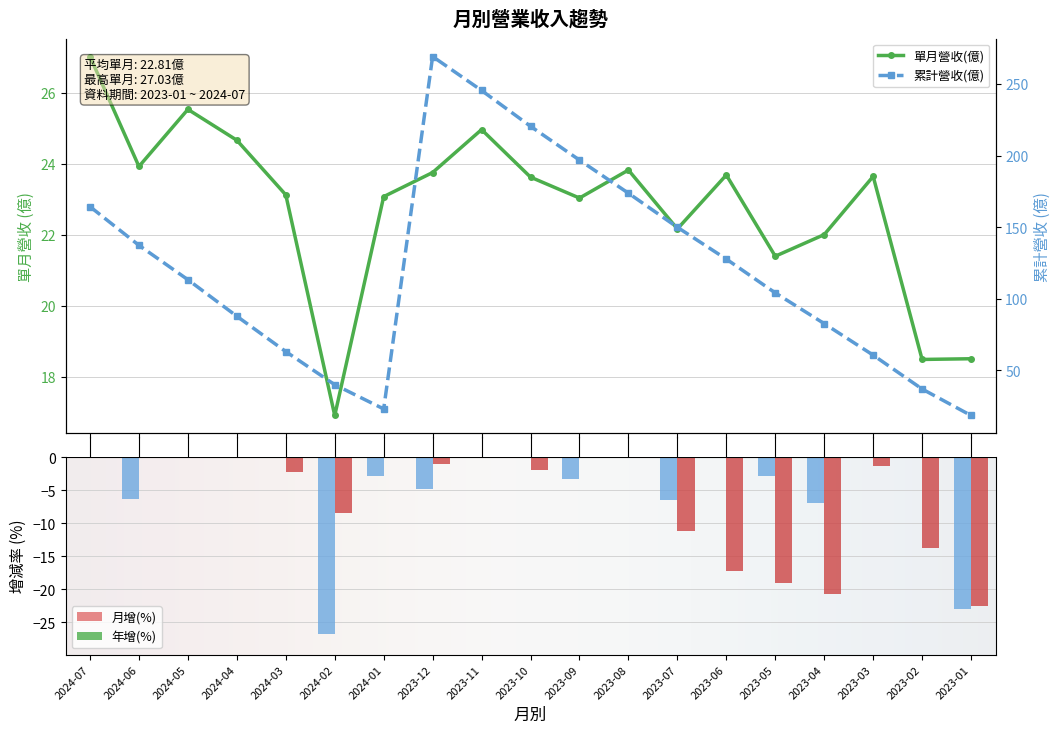

Which has a higher value, 2024-07 or 2023-07?

2024-07